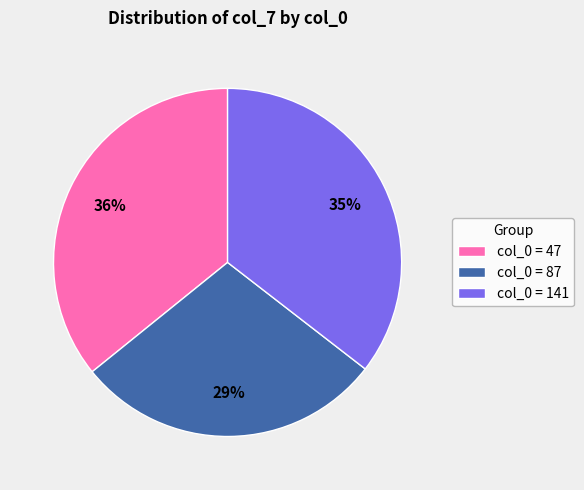

Does any single category account for the majority?

No